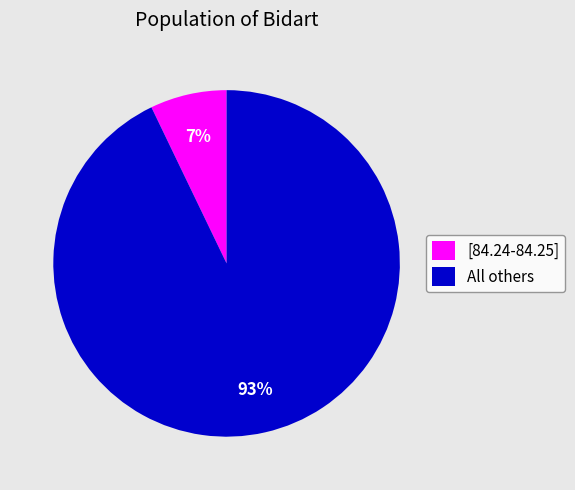

Which category has the smallest portion of the pie?

[84.24-84.25]